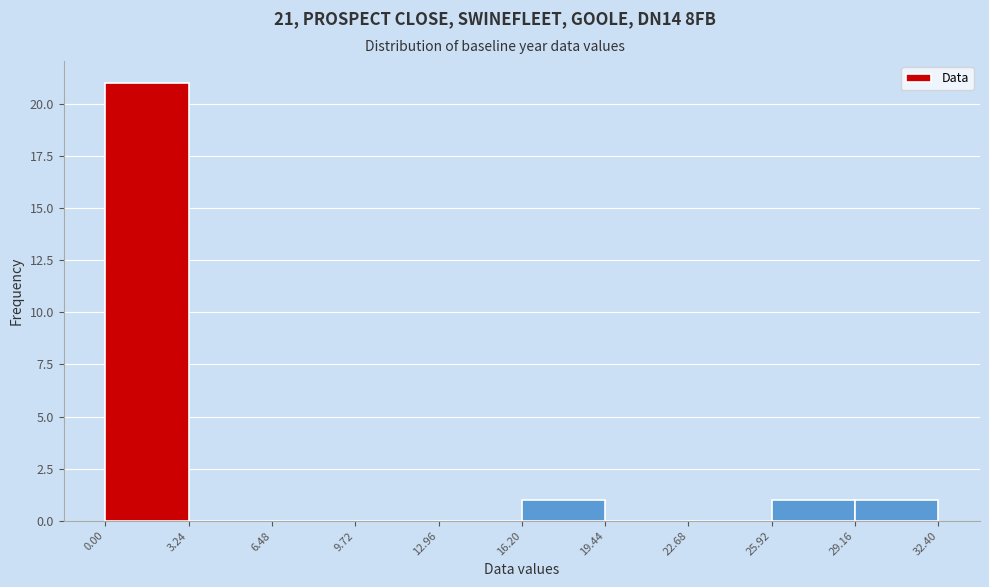

Over which range of the x-axis is the bar tallest?

0.00 to 3.24